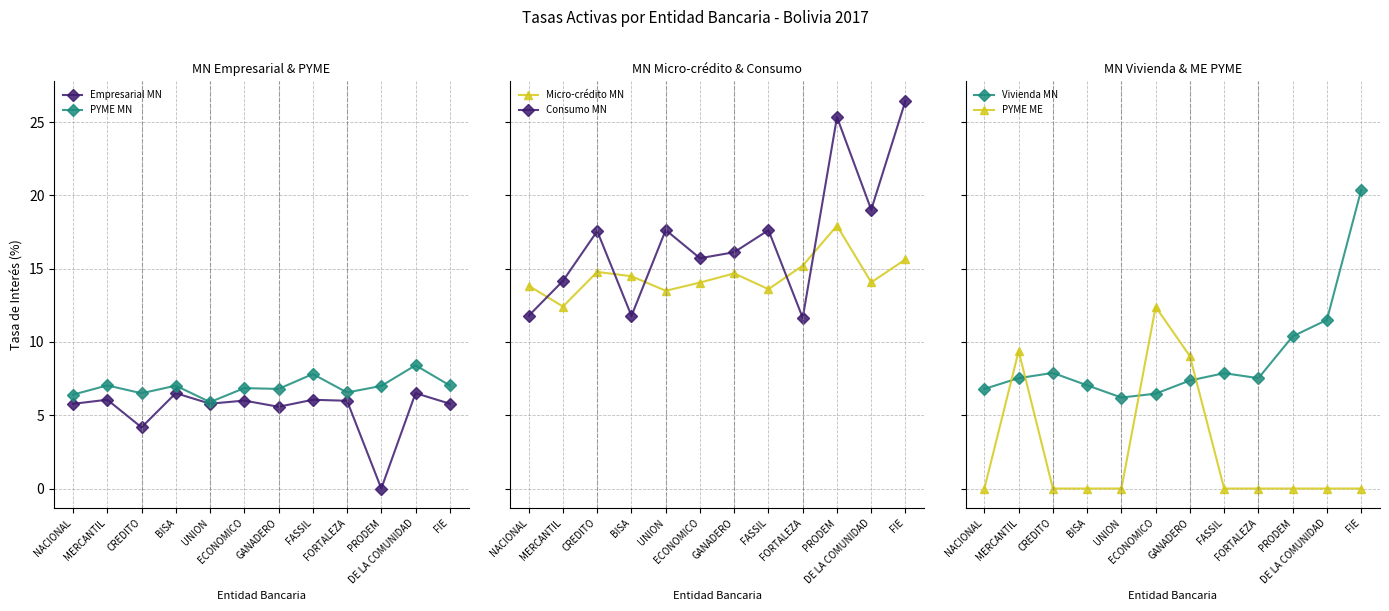

Which has a higher value, UNION or FIE?

UNION